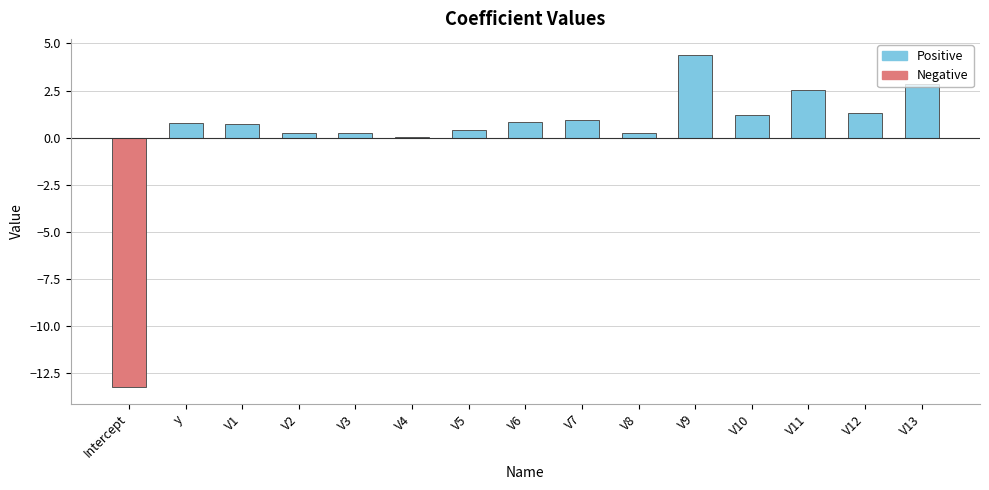

Is the value of Negative at V4 greater than the value of Positive at V9?

No